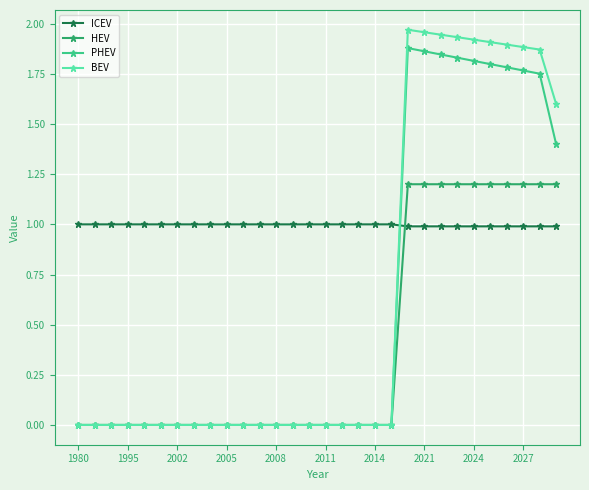

List the series in order of their peak value, lowest first.

ICEV, HEV, PHEV, BEV